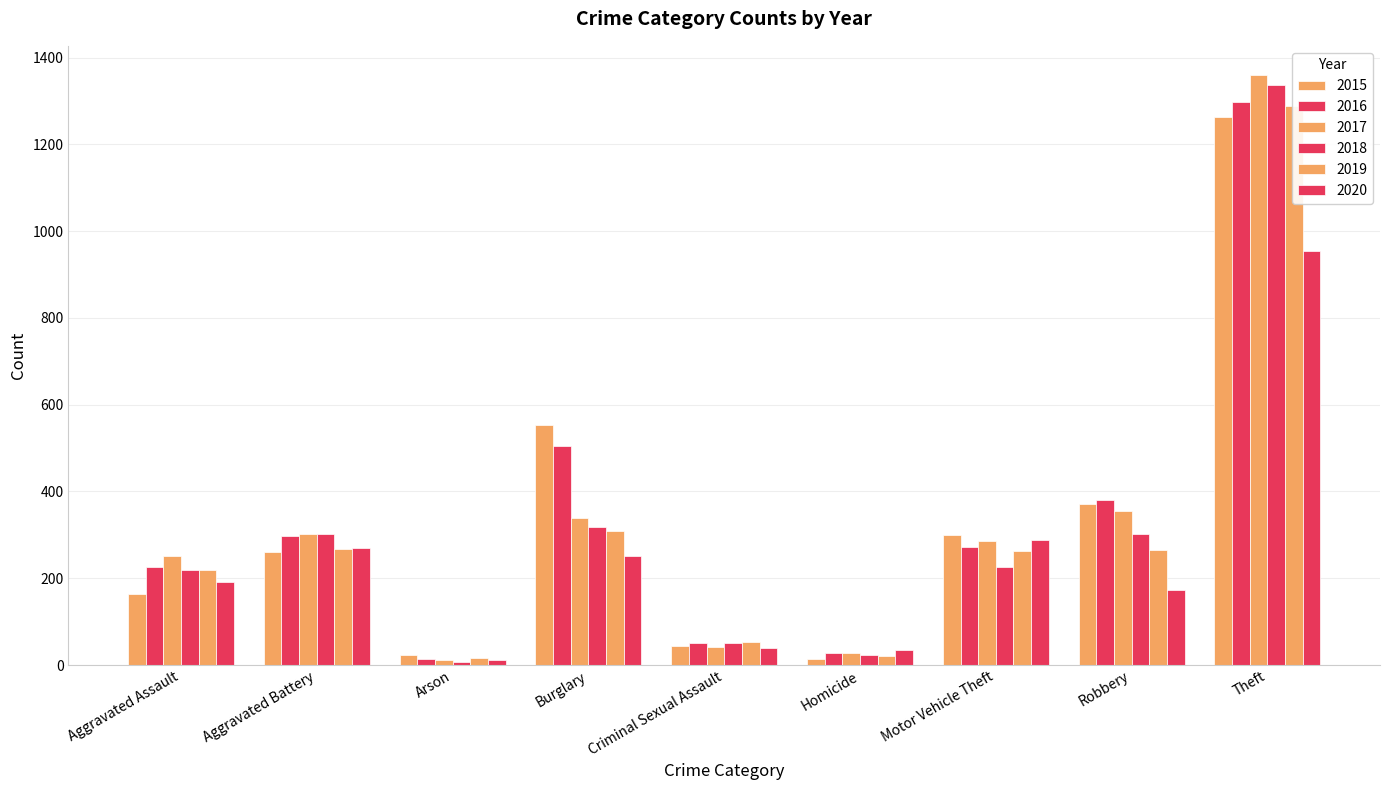

Reading left to right, transcribe all the data shown in this chart.

2015: Aggravated Assault=164	Aggravated Battery=260	Arson=22	Burglary=552	Criminal Sexual Assault=43	Homicide=13	Motor Vehicle Theft=299	Robbery=372	Theft=1263
2016: Aggravated Assault=225	Aggravated Battery=298	Arson=14	Burglary=505	Criminal Sexual Assault=51	Homicide=28	Motor Vehicle Theft=272	Robbery=381	Theft=1297
2017: Aggravated Assault=251	Aggravated Battery=303	Arson=12	Burglary=339	Criminal Sexual Assault=41	Homicide=27	Motor Vehicle Theft=285	Robbery=356	Theft=1359
2018: Aggravated Assault=220	Aggravated Battery=302	Arson=8	Burglary=319	Criminal Sexual Assault=51	Homicide=23	Motor Vehicle Theft=225	Robbery=302	Theft=1337
2019: Aggravated Assault=220	Aggravated Battery=267	Arson=16	Burglary=308	Criminal Sexual Assault=54	Homicide=21	Motor Vehicle Theft=263	Robbery=264	Theft=1288
2020: Aggravated Assault=192	Aggravated Battery=269	Arson=12	Burglary=252	Criminal Sexual Assault=39	Homicide=34	Motor Vehicle Theft=287	Robbery=174	Theft=954